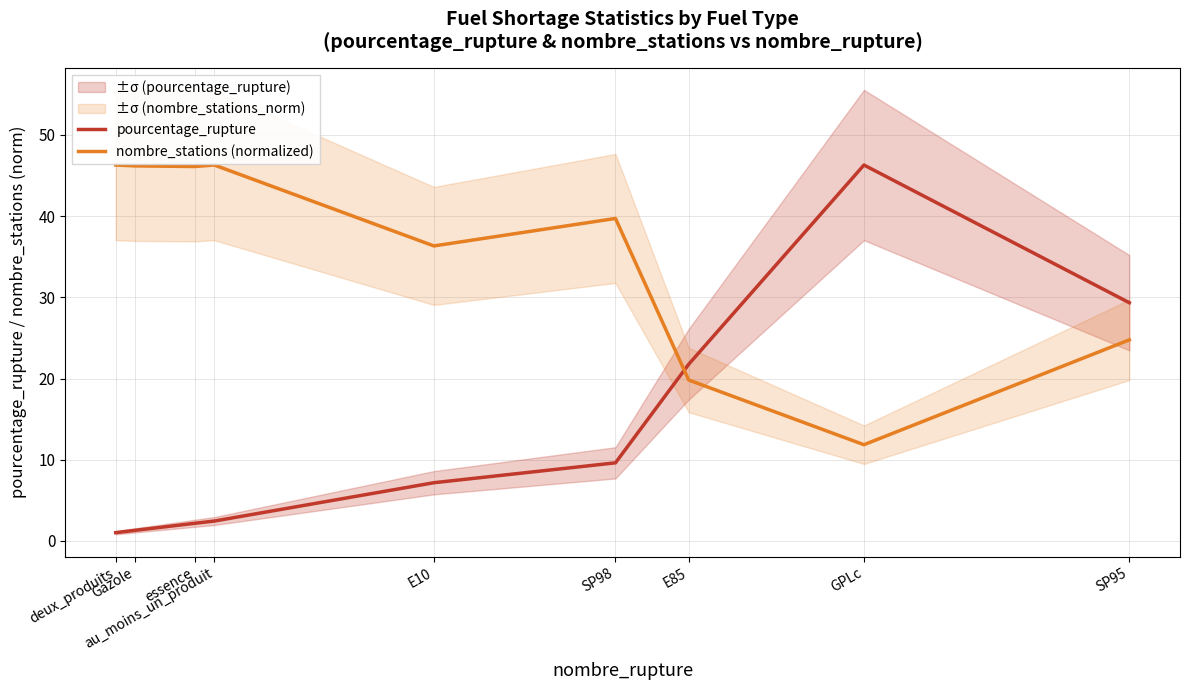

At which category is the sum across all series the highest?

GPLc